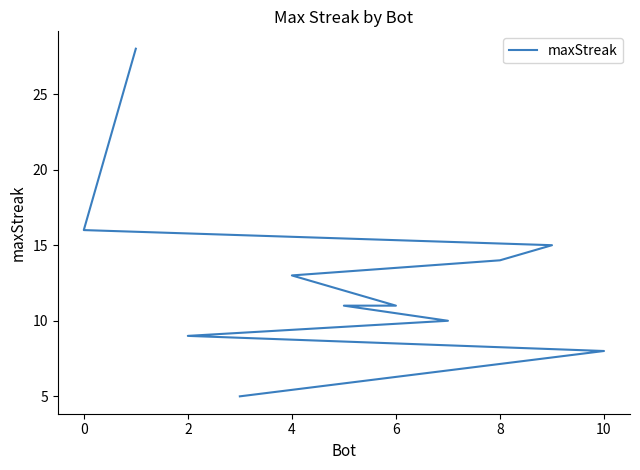

What is the difference between the maximum and minimum values?

23